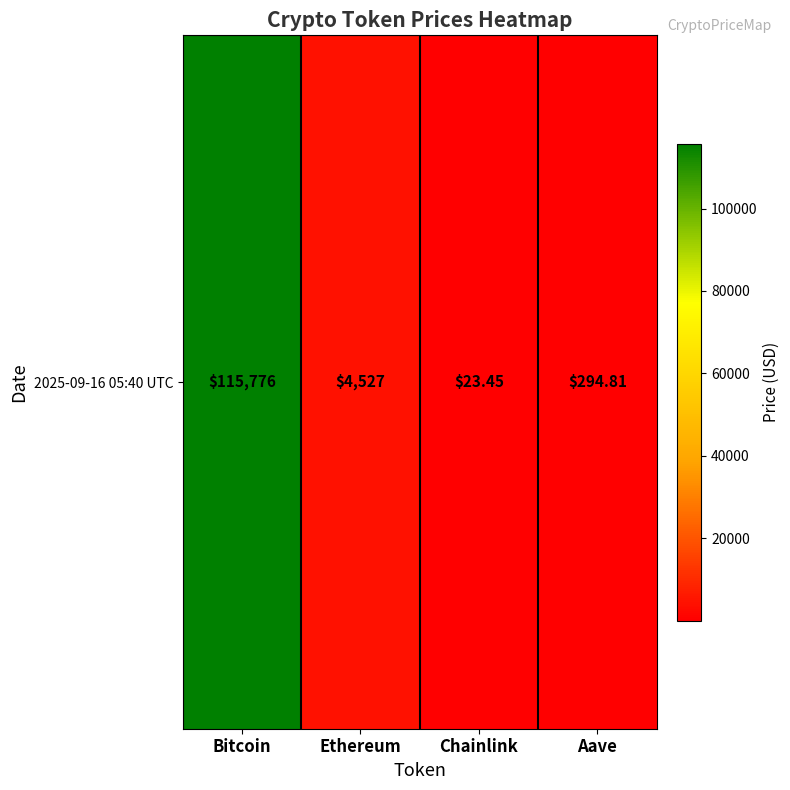

List the labels in order of value, largest first.

Bitcoin, Ethereum, Aave, Chainlink